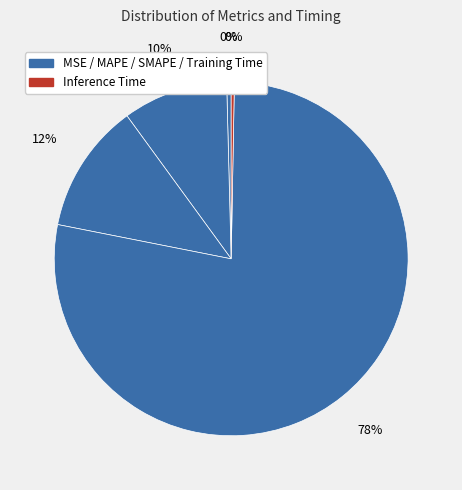

Which category has the smallest portion of the pie?

Inference Time